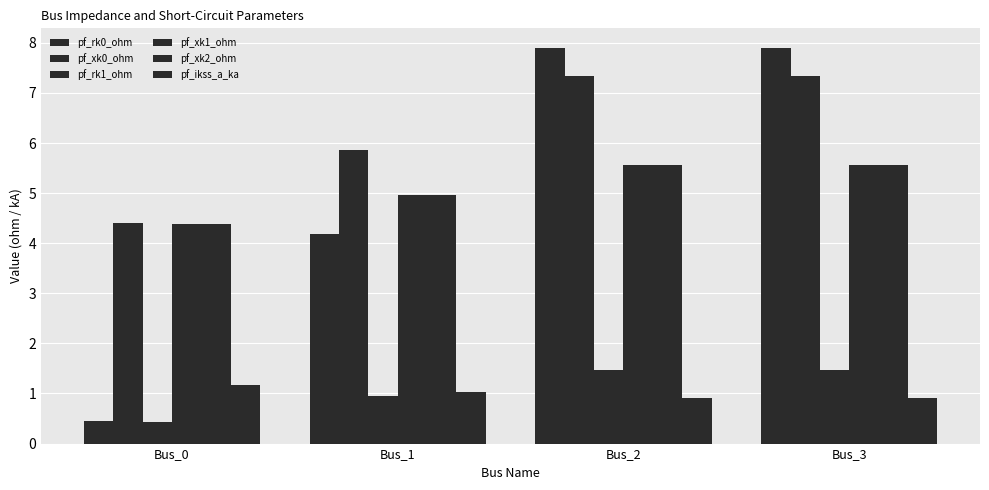

Which has a higher value, Bus_1 or Bus_2?

Bus_2